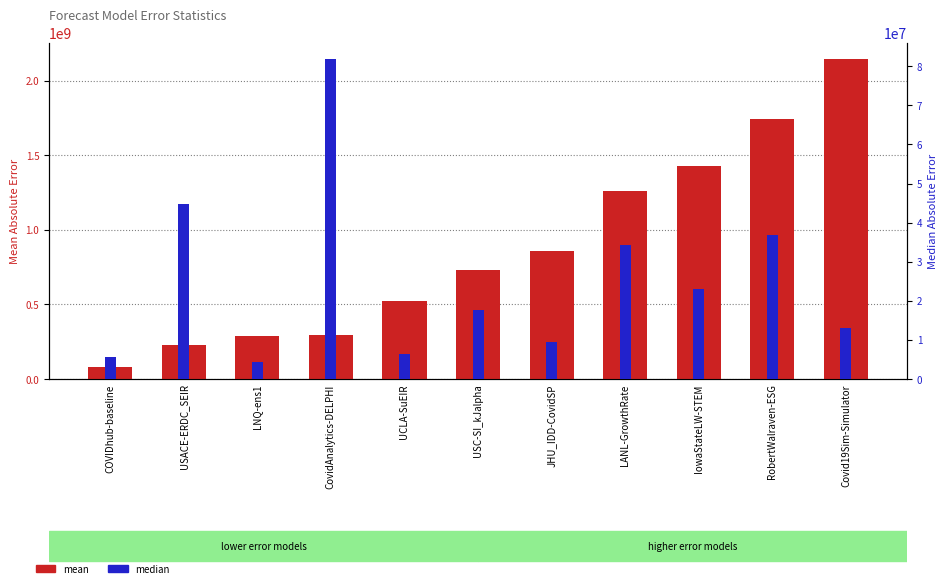

What is the approximate value of median at Covid19Sim-Simulator?

13055152.7